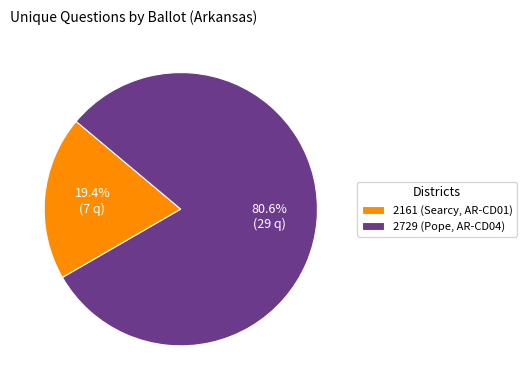

Which category has the biggest portion of the pie?

2729 (Pope, AR-CD04)